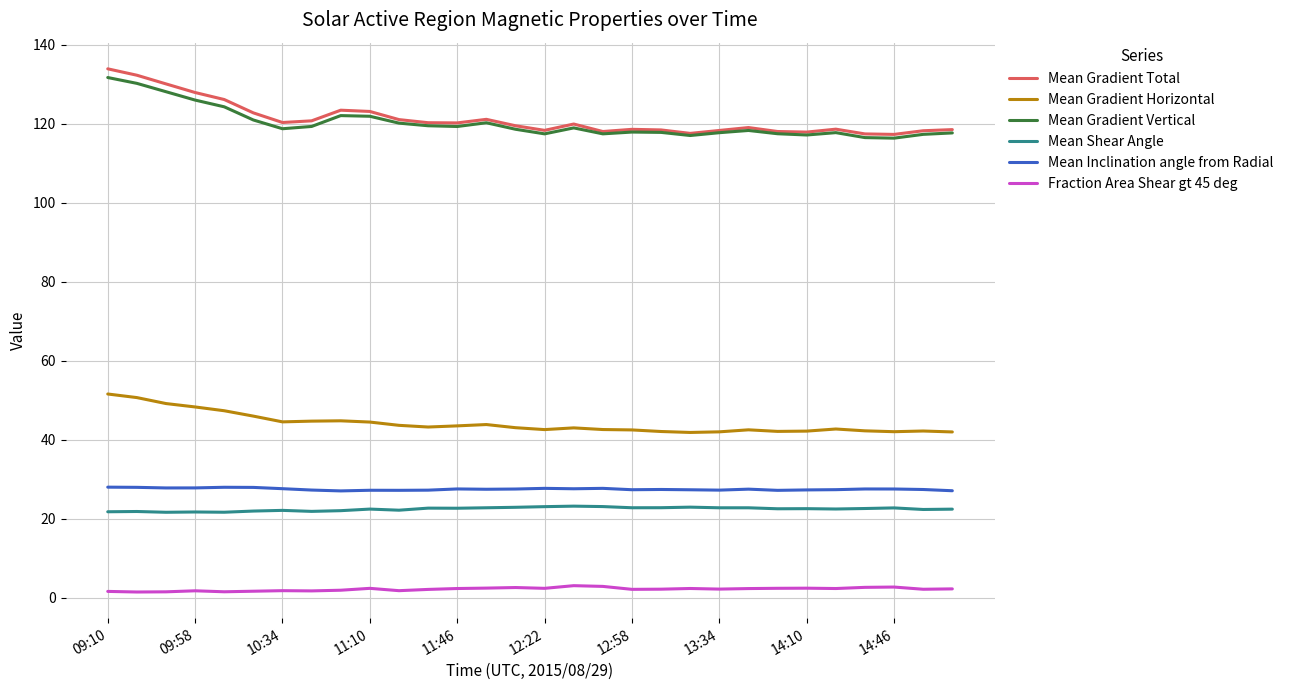

What is the greatest value displayed?

133.9